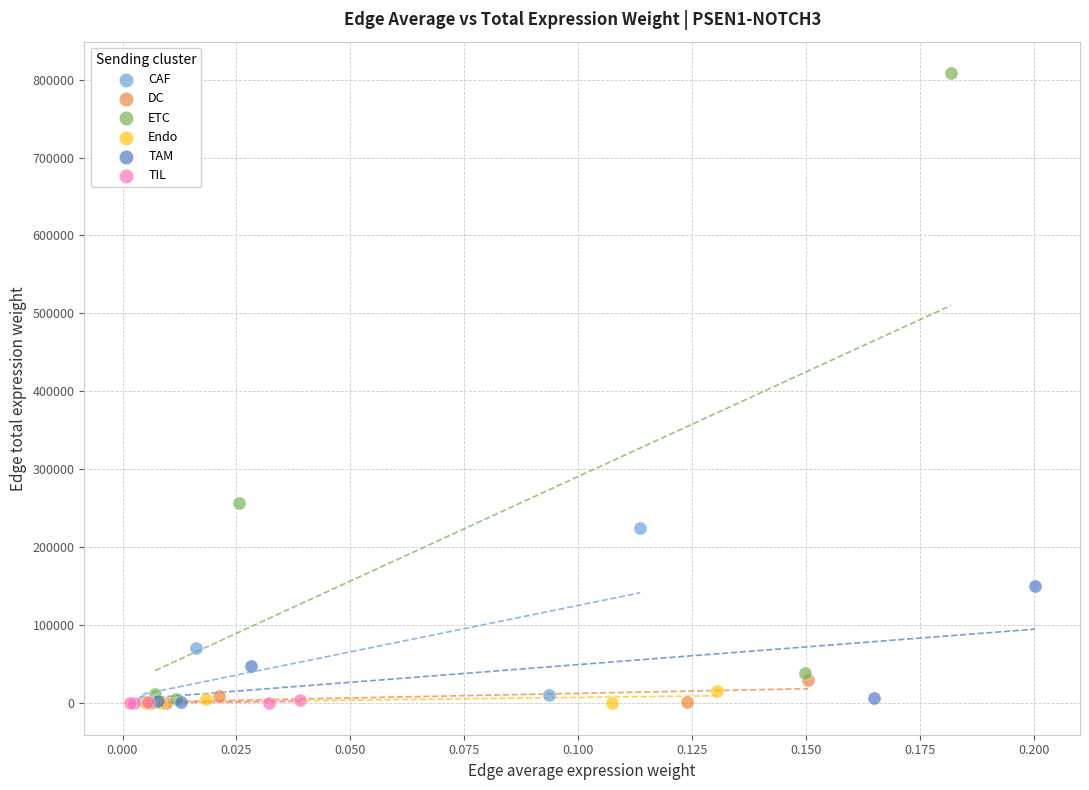

Which series has the widest spread of Y values?

ETC